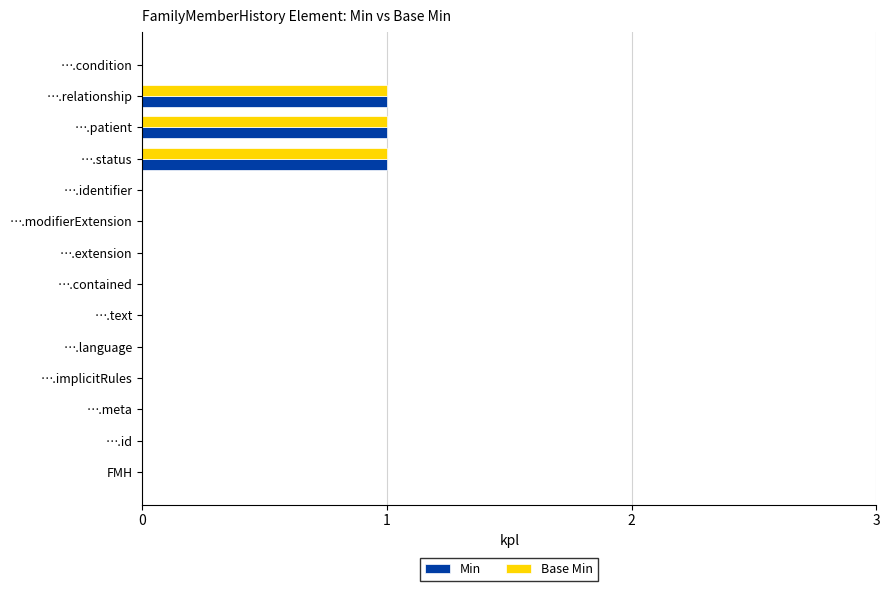

True or false: Min has a value of 1 at ….patient.

True